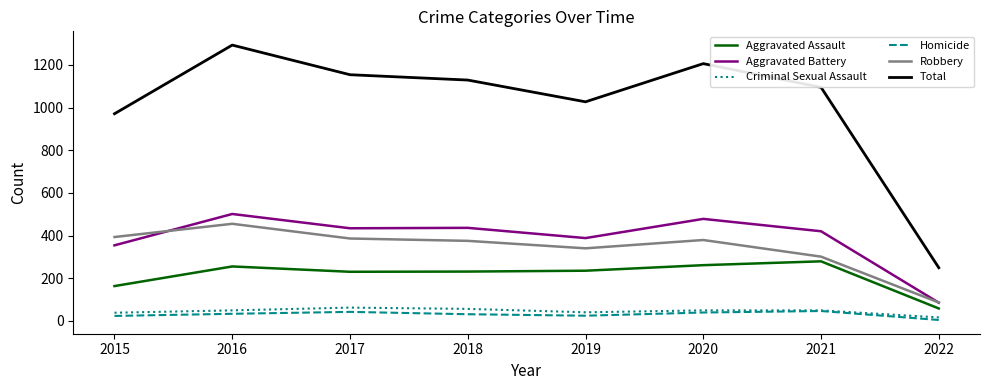

What is the smallest value displayed?

4